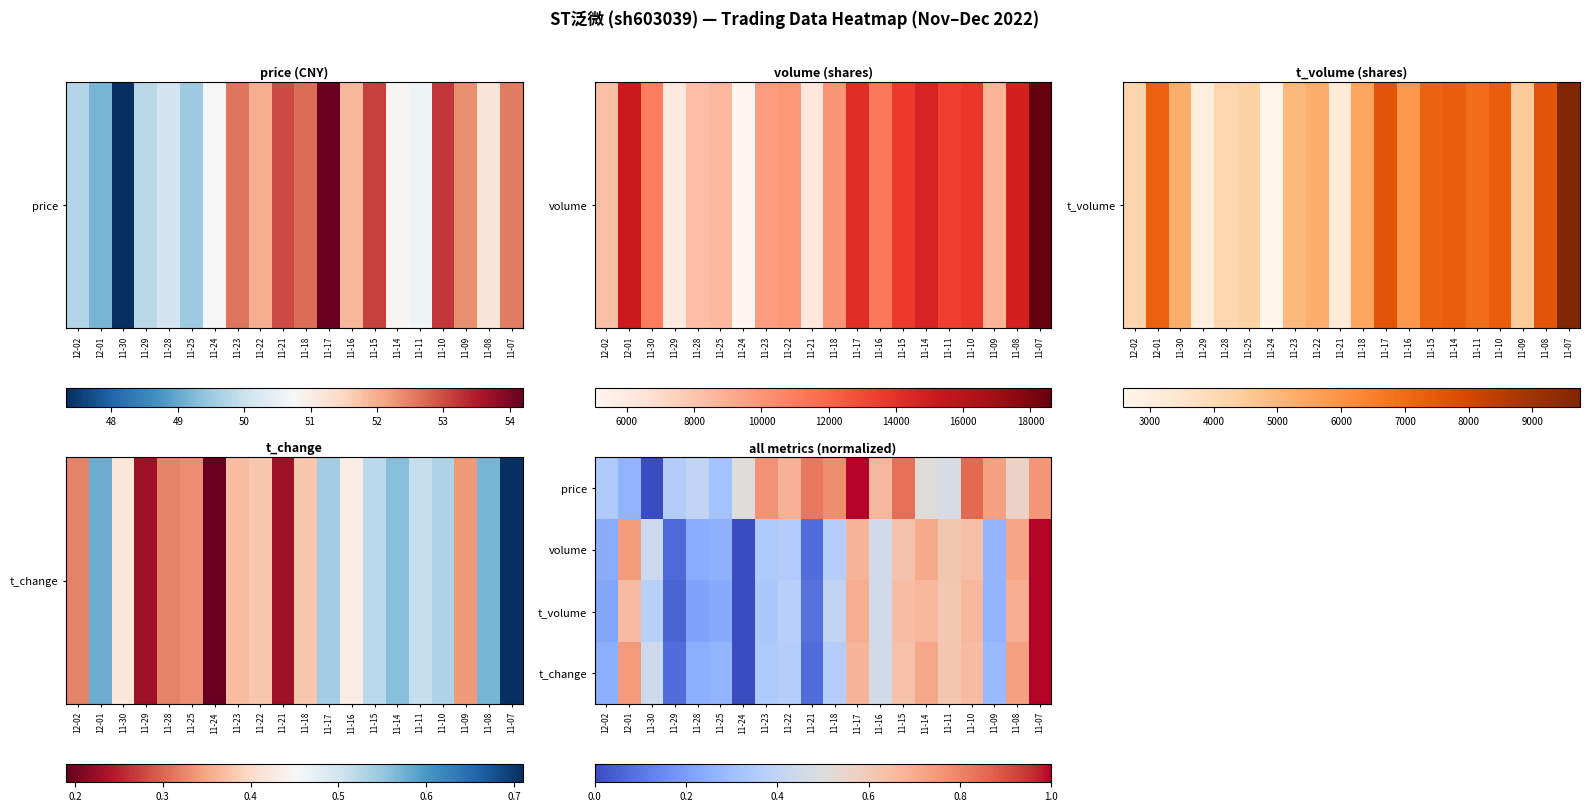

Reading left to right, list all the values displayed in this chart.

price: 12-02=0.4	12-01=0.3	11-30=0.0	11-29=0.4	11-28=0.4	11-25=0.3	11-24=0.5	11-23=0.8	11-22=0.7	11-21=0.8	11-18=0.8	11-17=1.0	11-16=0.7	11-15=0.8	11-14=0.5	11-11=0.5	11-10=0.9	11-09=0.7	11-08=0.6	11-07=0.8
volume: 12-02=0.2	12-01=0.7	11-30=0.4	11-29=0.1	11-28=0.2	11-25=0.3	11-24=0.0	11-23=0.3	11-22=0.4	11-21=0.1	11-18=0.4	11-17=0.7	11-16=0.5	11-15=0.6	11-14=0.7	11-11=0.6	11-10=0.6	11-09=0.3	11-08=0.7	11-07=1.0
t_volume: 12-02=0.2	12-01=0.7	11-30=0.4	11-29=0.1	11-28=0.2	11-25=0.2	11-24=0.0	11-23=0.3	11-22=0.4	11-21=0.1	11-18=0.4	11-17=0.7	11-16=0.5	11-15=0.6	11-14=0.7	11-11=0.6	11-10=0.7	11-09=0.3	11-08=0.7	11-07=1.0
t_change: 12-02=0.2	12-01=0.7	11-30=0.4	11-29=0.1	11-28=0.2	11-25=0.3	11-24=0.0	11-23=0.3	11-22=0.4	11-21=0.1	11-18=0.4	11-17=0.7	11-16=0.5	11-15=0.6	11-14=0.7	11-11=0.6	11-10=0.7	11-09=0.3	11-08=0.7	11-07=1.0